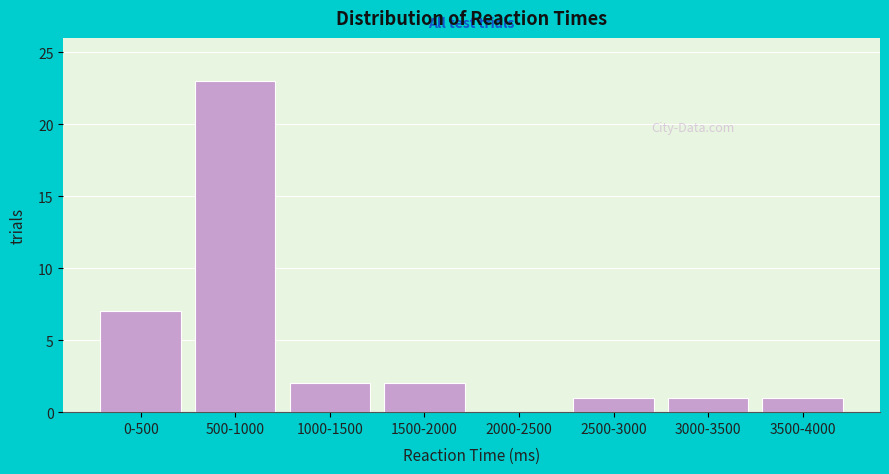

Reading left to right, list all the values displayed in this chart.

0-500=7	500-1000=23	1000-1500=2	1500-2000=2	2000-2500=0	2500-3000=1	3000-3500=1	3500-4000=1